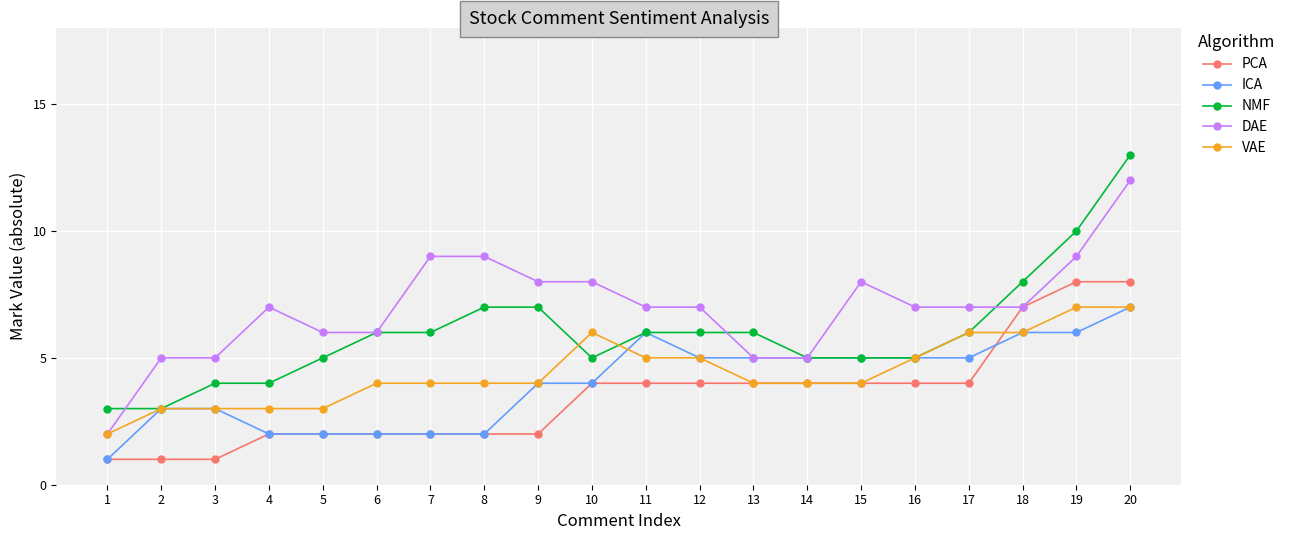

True or false: PCA and NMF cross at least once.

False